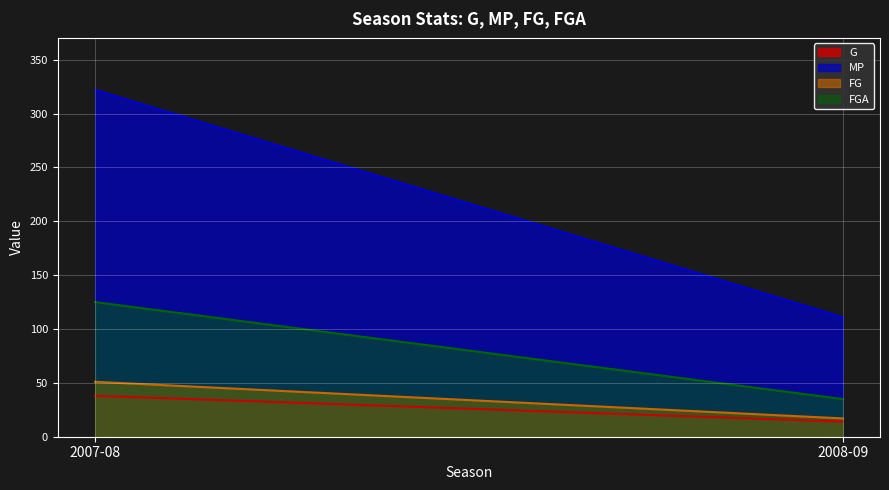

What is the minimum value for FG?

17